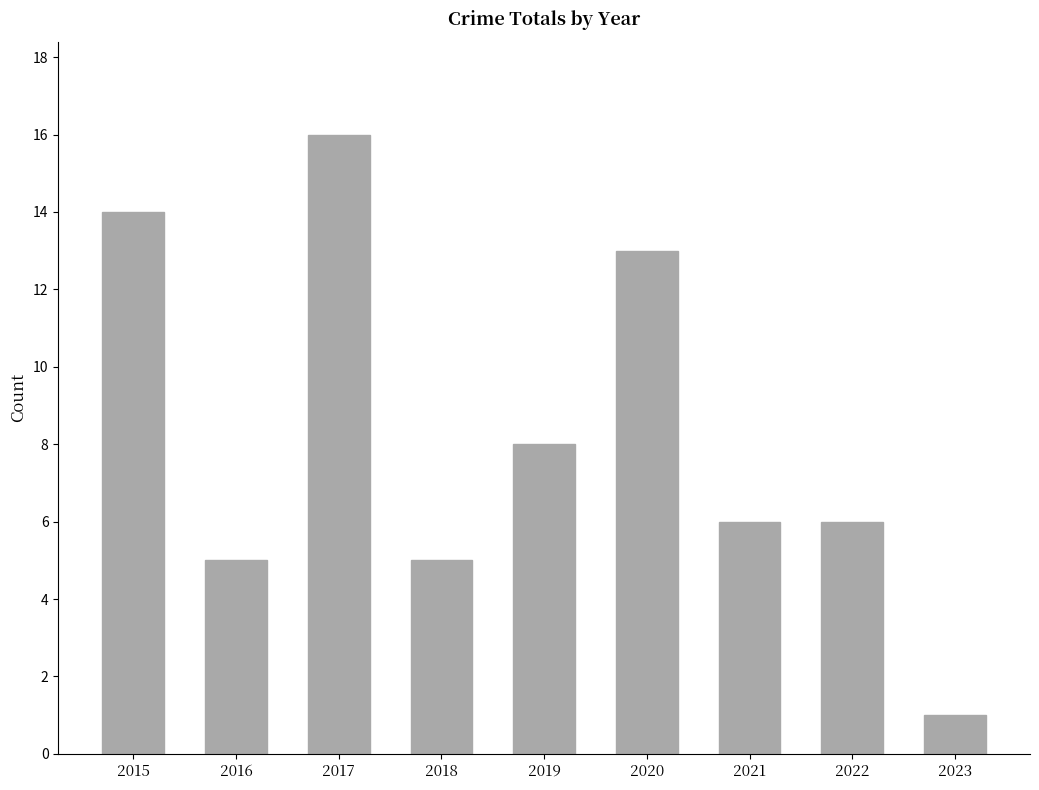

What is the sum of all values?

74